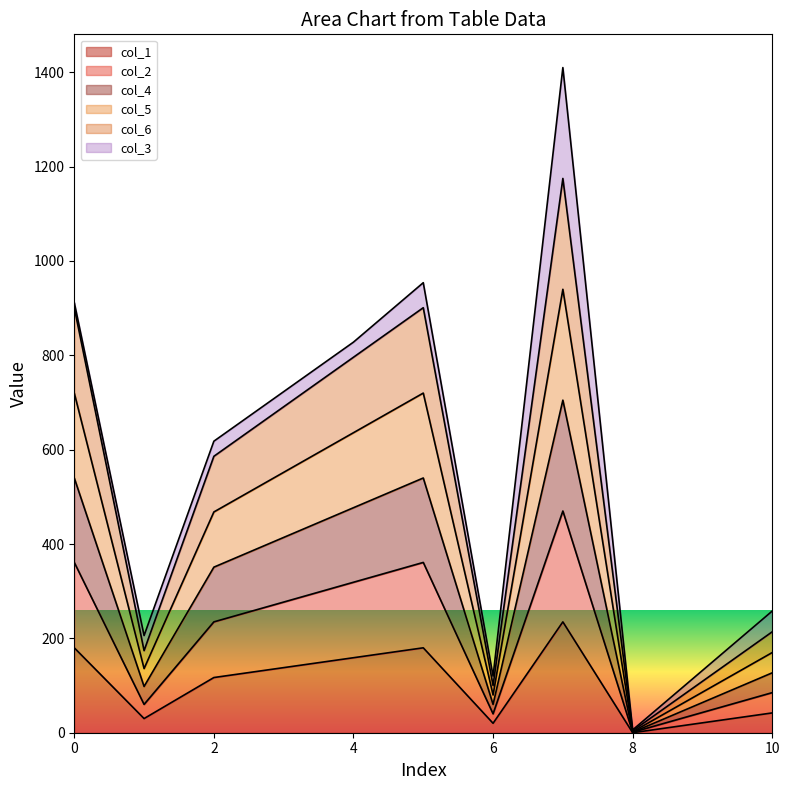

The value of col_6 at 0 is 710. True or false?

False